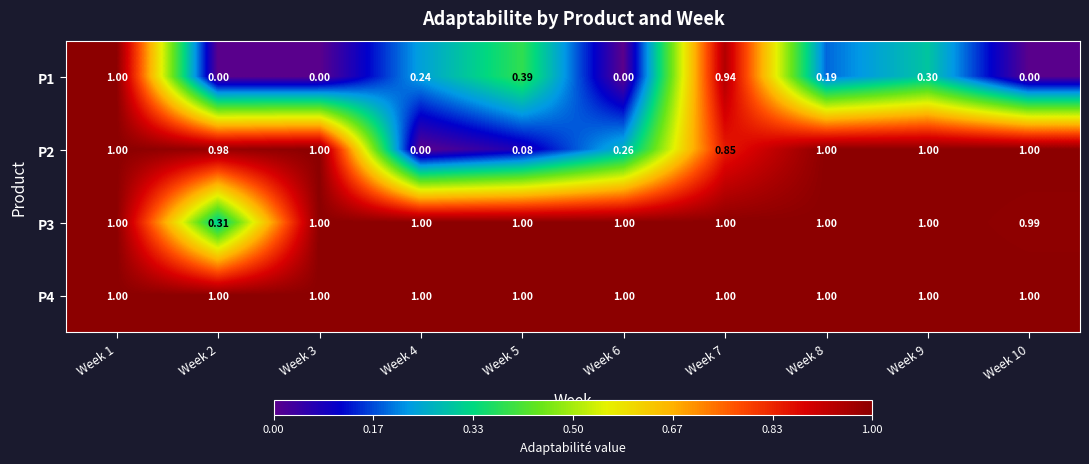

List the series in order of their peak value, highest first.

P1, P2, P3, P4